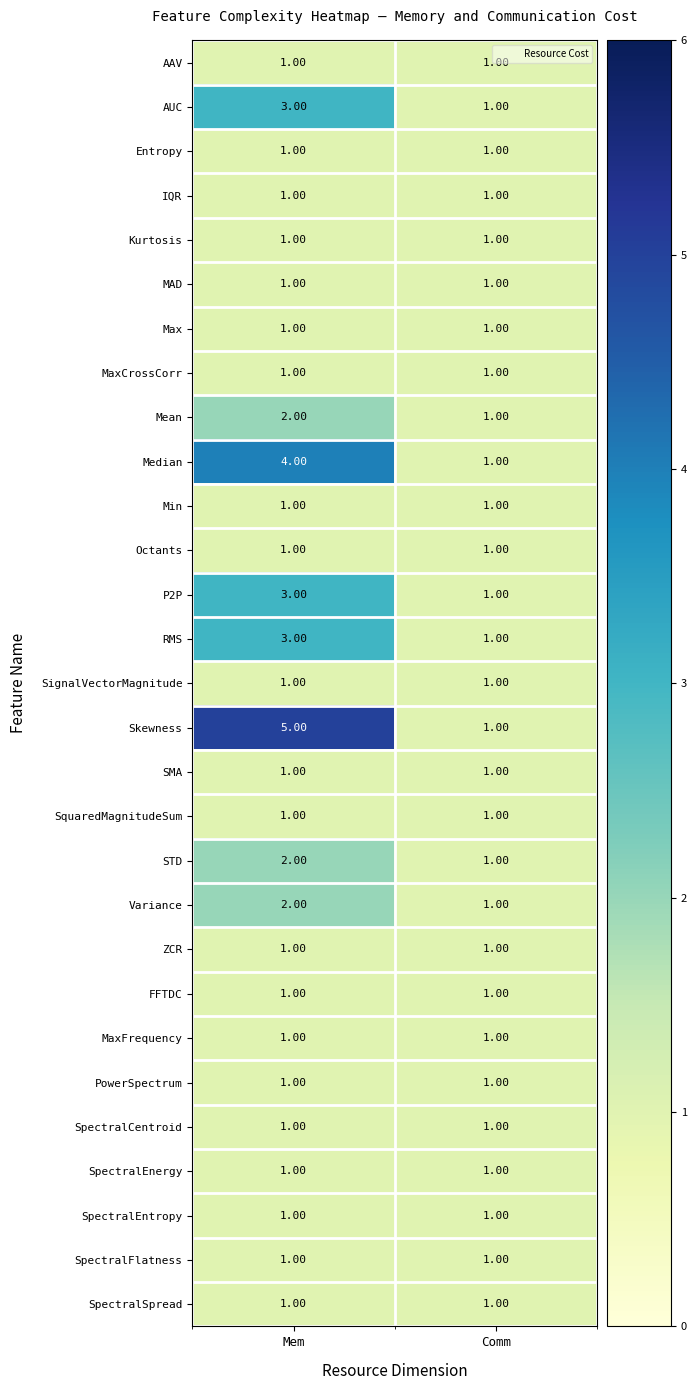

Which label corresponds to the largest value in the chart?

Mem